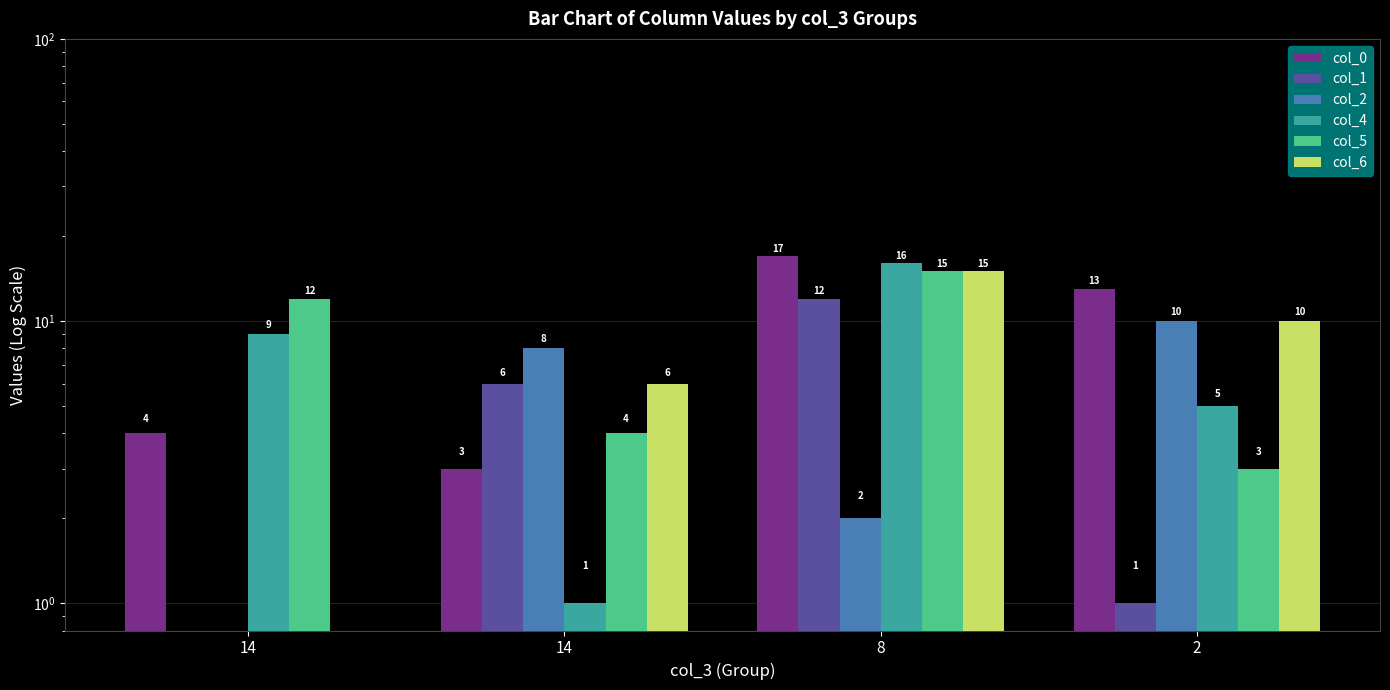

Are the bars grouped side by side (vs. stacked)?

Yes